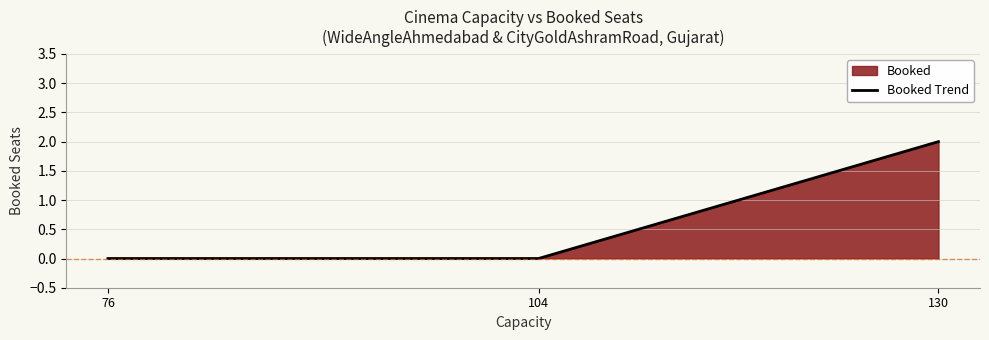

Rank the categories by value from lowest to highest.

76, 104, 130